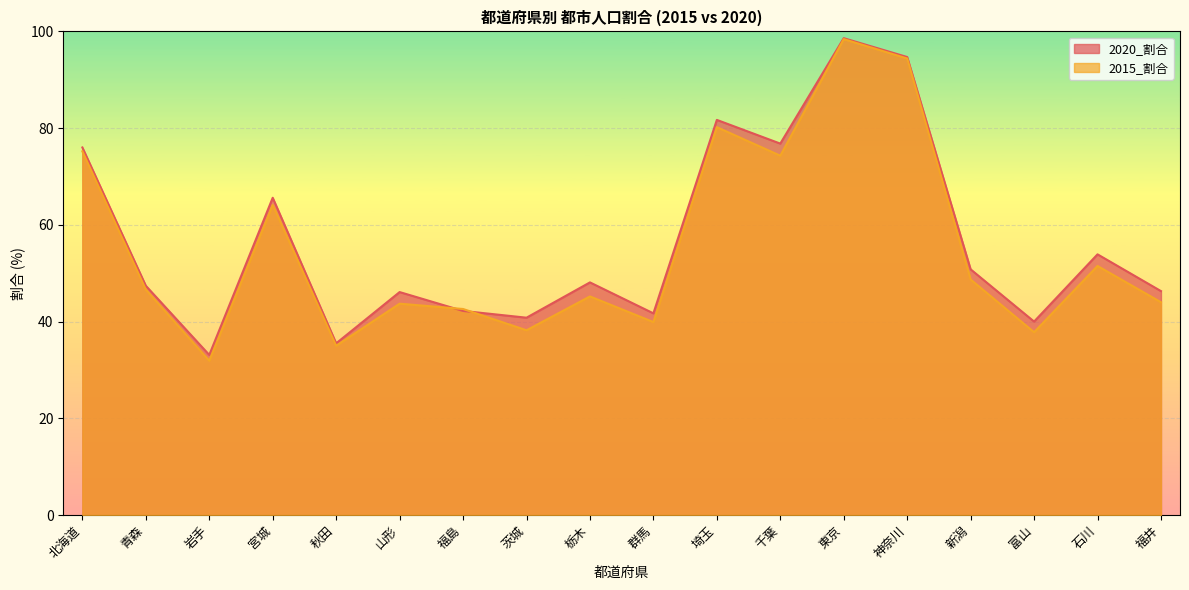

Which series has the largest range (max minus min)?

2015_割合